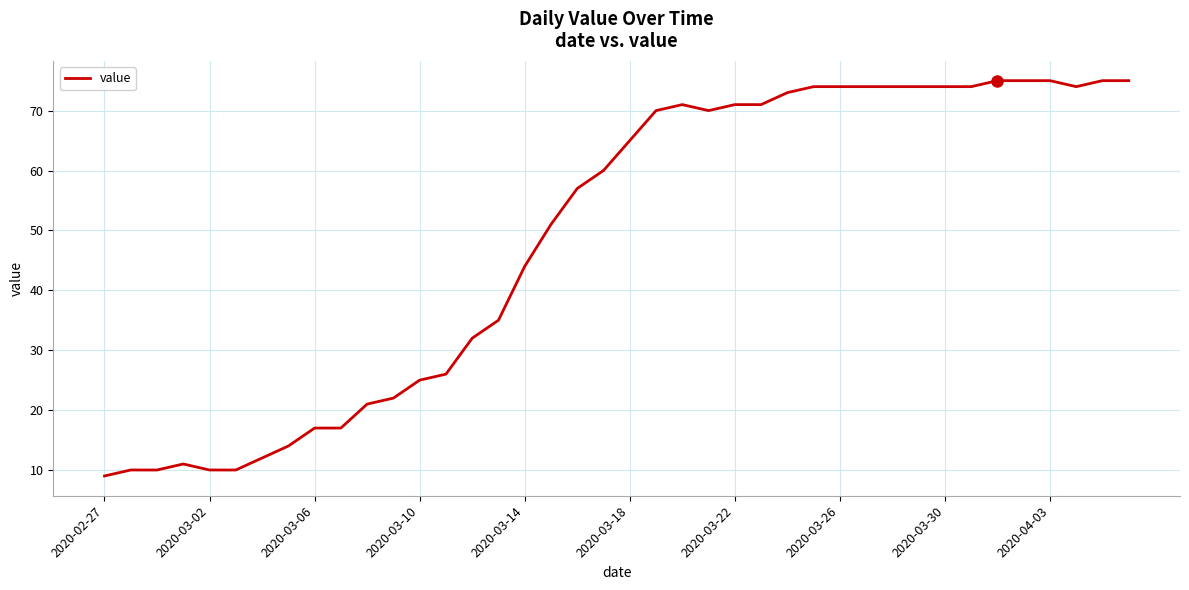

What is the smallest value displayed?

9